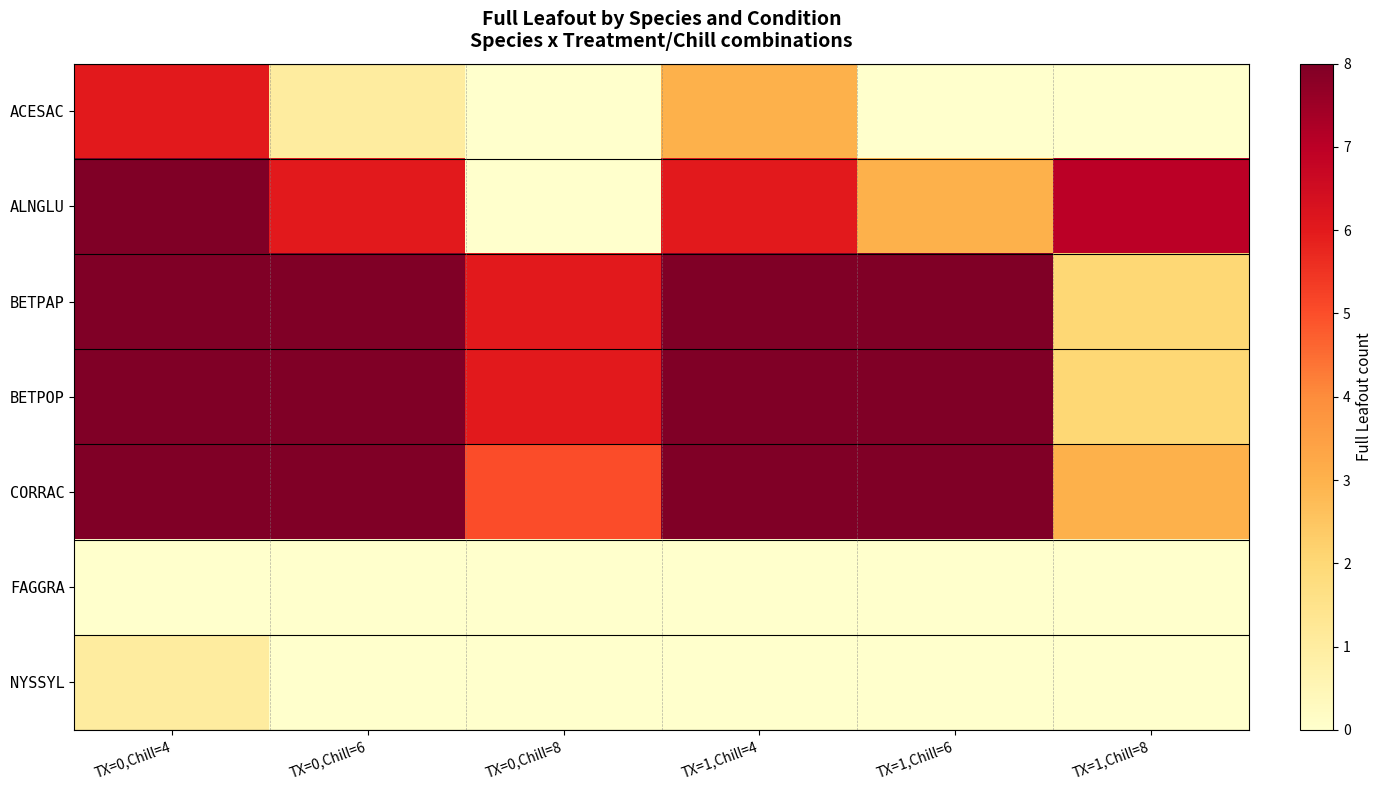

Reading left to right, extract all data points from this chart.

ACESAC: TX=0,Chill=4=6	TX=0,Chill=6=1	TX=0,Chill=8=0	TX=1,Chill=4=3	TX=1,Chill=6=0	TX=1,Chill=8=0
ALNGLU: TX=0,Chill=4=8	TX=0,Chill=6=6	TX=0,Chill=8=0	TX=1,Chill=4=6	TX=1,Chill=6=3	TX=1,Chill=8=7
BETPAP: TX=0,Chill=4=8	TX=0,Chill=6=8	TX=0,Chill=8=6	TX=1,Chill=4=8	TX=1,Chill=6=8	TX=1,Chill=8=2
BETPOP: TX=0,Chill=4=8	TX=0,Chill=6=8	TX=0,Chill=8=6	TX=1,Chill=4=8	TX=1,Chill=6=8	TX=1,Chill=8=2
CORRAC: TX=0,Chill=4=8	TX=0,Chill=6=8	TX=0,Chill=8=5	TX=1,Chill=4=8	TX=1,Chill=6=8	TX=1,Chill=8=3
FAGGRA: TX=0,Chill=4=0	TX=0,Chill=6=0	TX=0,Chill=8=0	TX=1,Chill=4=0	TX=1,Chill=6=0	TX=1,Chill=8=0
NYSSYL: TX=0,Chill=4=1	TX=0,Chill=6=0	TX=0,Chill=8=0	TX=1,Chill=4=0	TX=1,Chill=6=0	TX=1,Chill=8=0